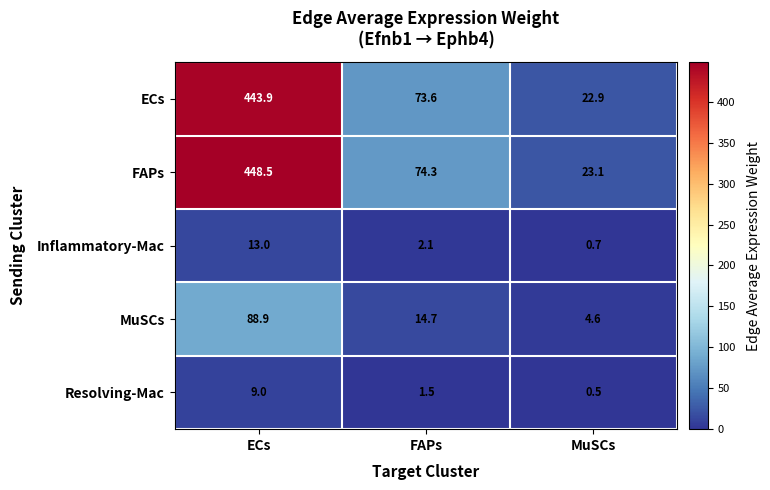

What is the spread (max minus min) of values at ECs?

439.5